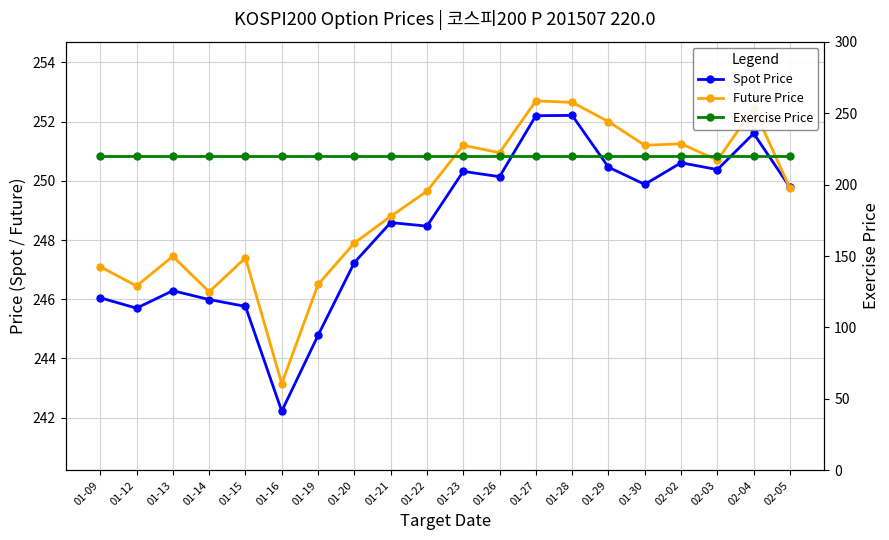

What is the value of the Exercise Price point at the 2nd from the left?

220.0